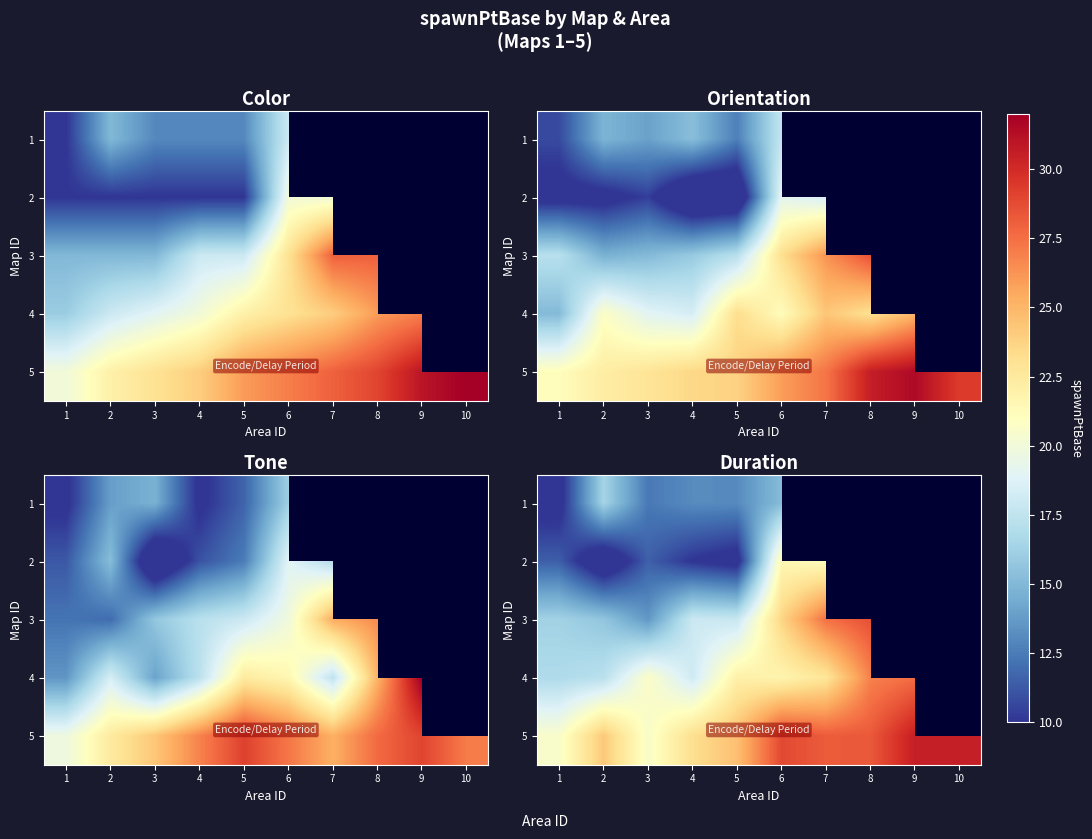

Which series has the largest total across all categories?

row_4